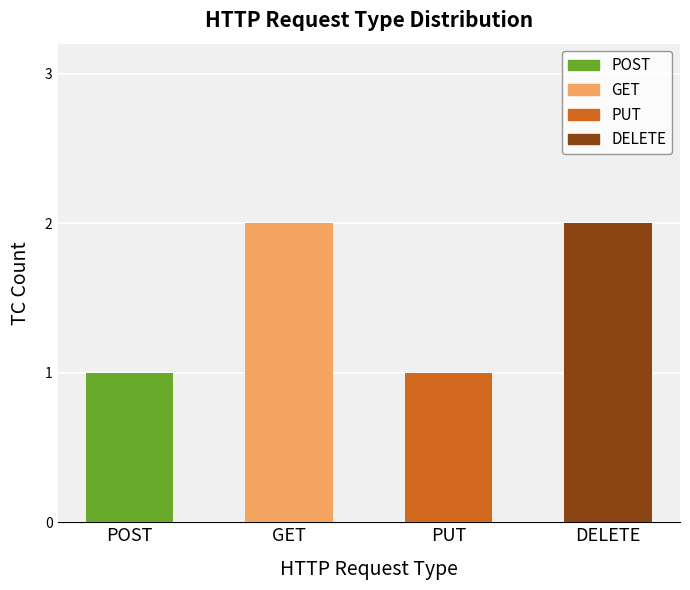

Which label corresponds to the largest value in the chart?

GET